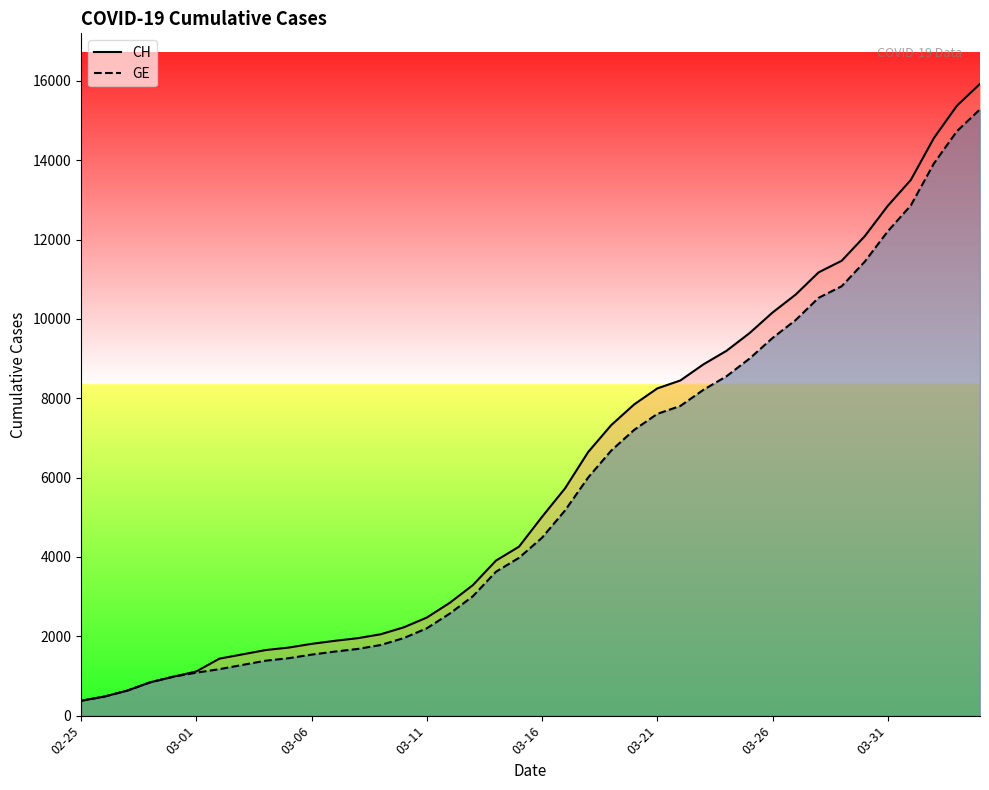

What are all the series names shown in the legend?

CH, GE